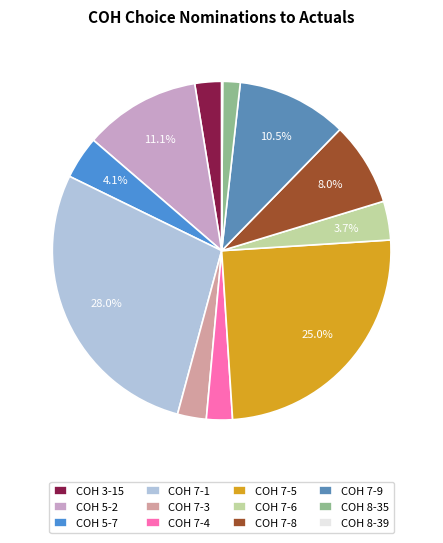

Rank the categories by value from lowest to highest.

COH 8-39, COH 8-35, COH 7-4, COH 3-15, COH 7-3, COH 7-6, COH 5-7, COH 7-8, COH 7-9, COH 5-2, COH 7-5, COH 7-1